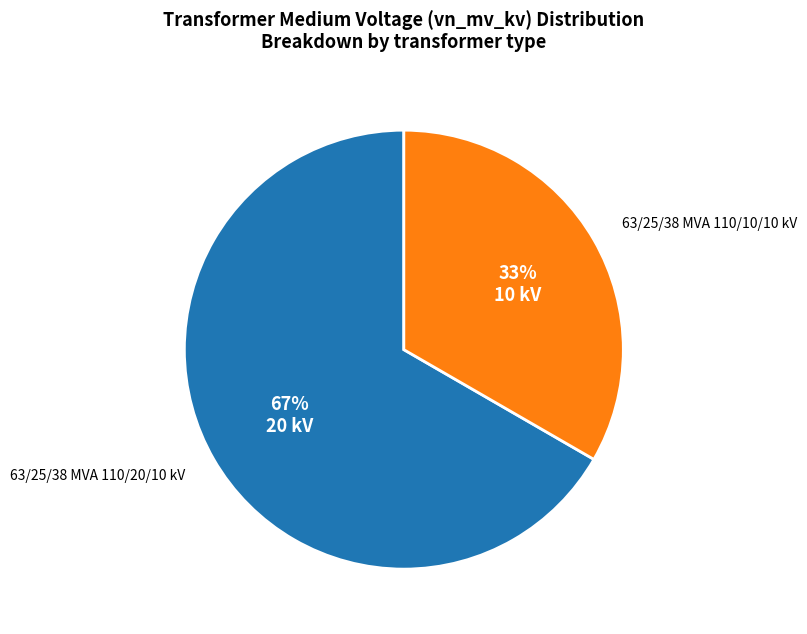

What is the smallest slice in the pie chart?

63/25/38 MVA 110/10/10 kV